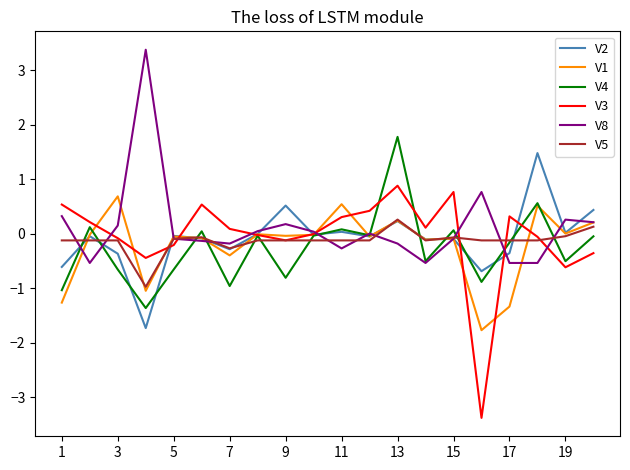

What is the lowest value of the V1 series?

-1.8